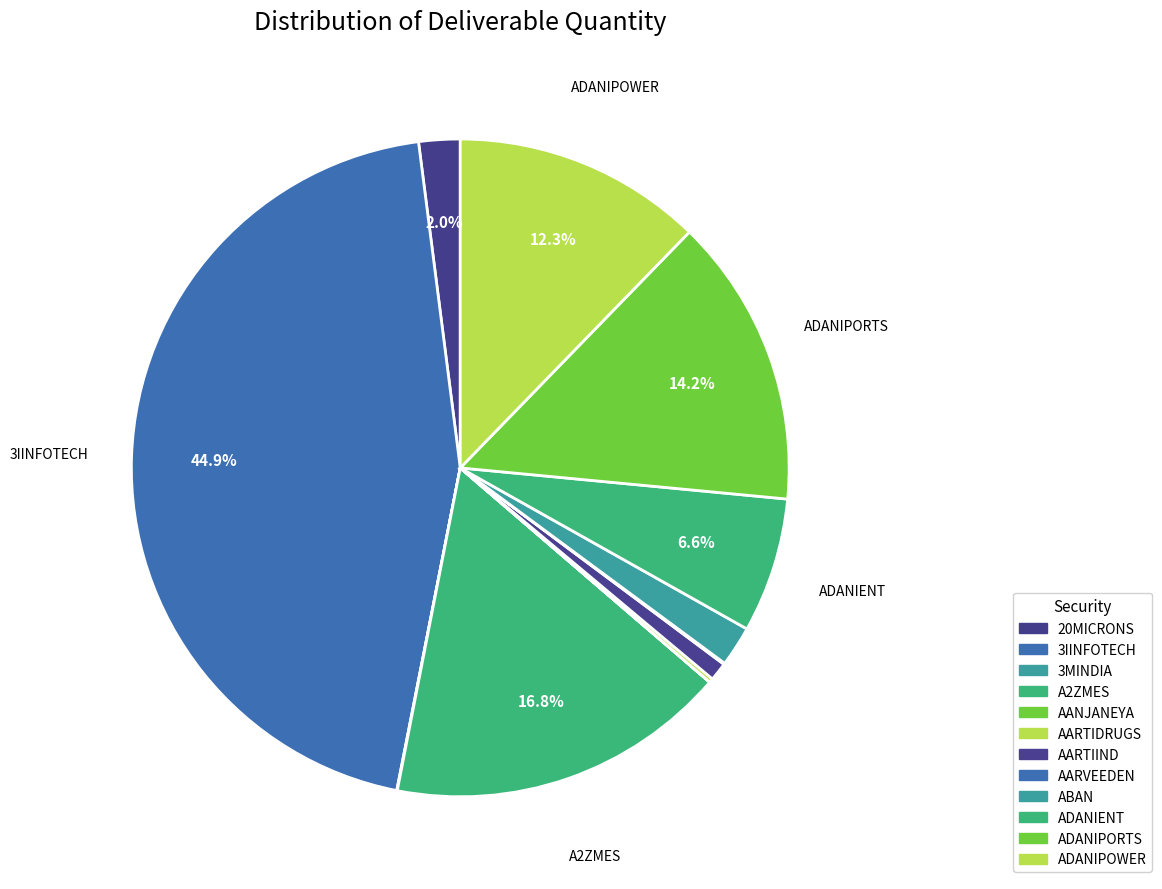

What is the ratio of the value at 3IINFOTECH to the value at A2ZMES?

2.7